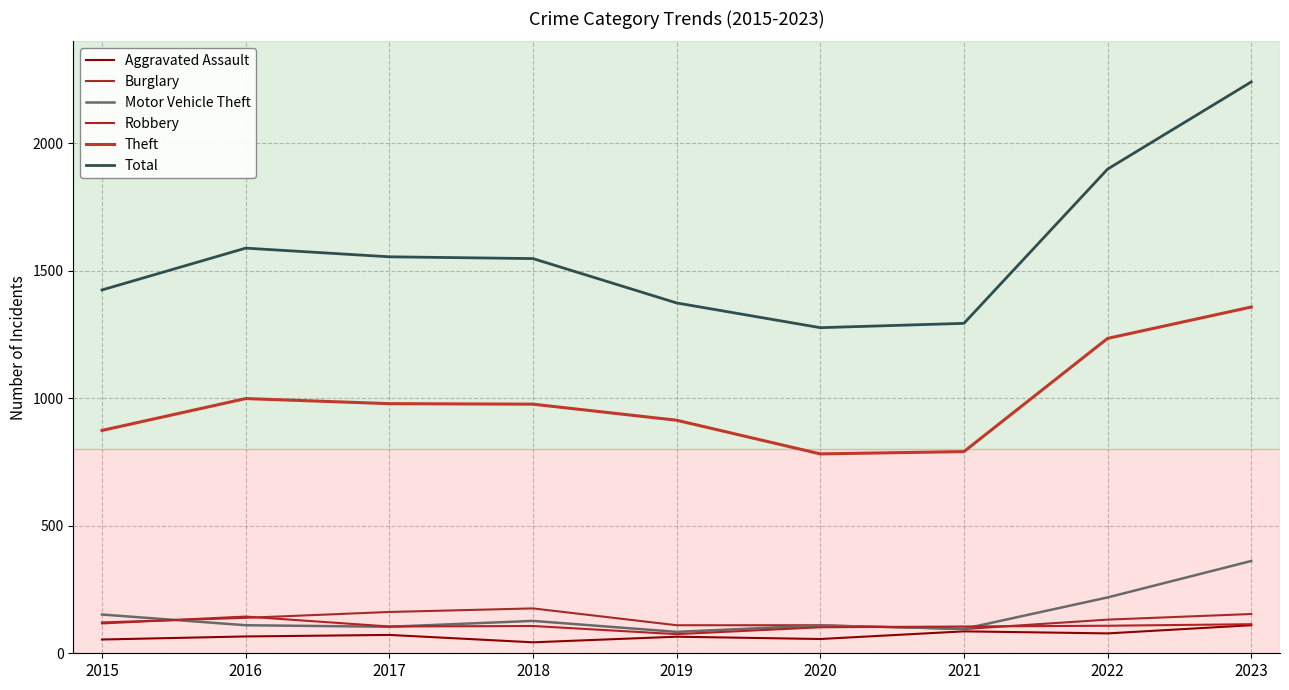

Is it true that Total equals 1070 at 2017?

False